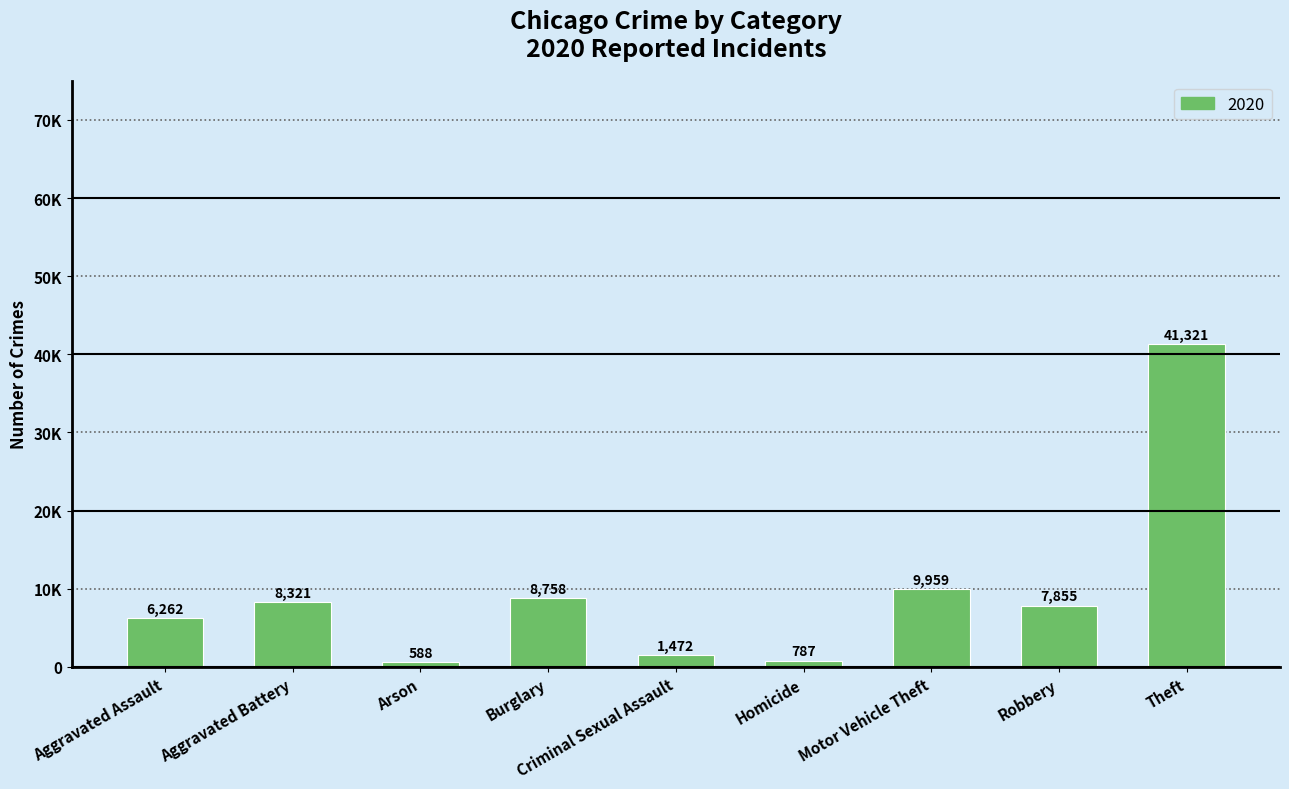

Between Theft and Burglary, which is larger?

Theft